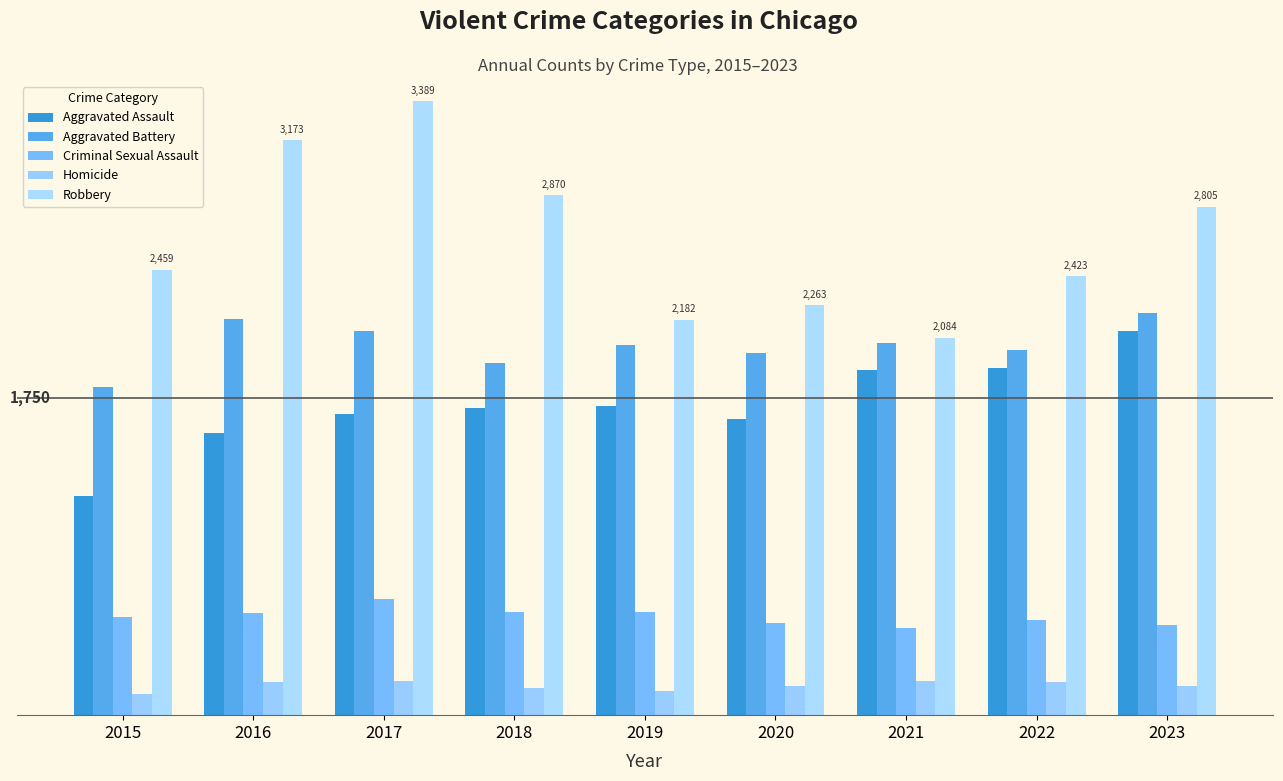

The value of Aggravated Battery at 2018 is 1942. True or false?

True